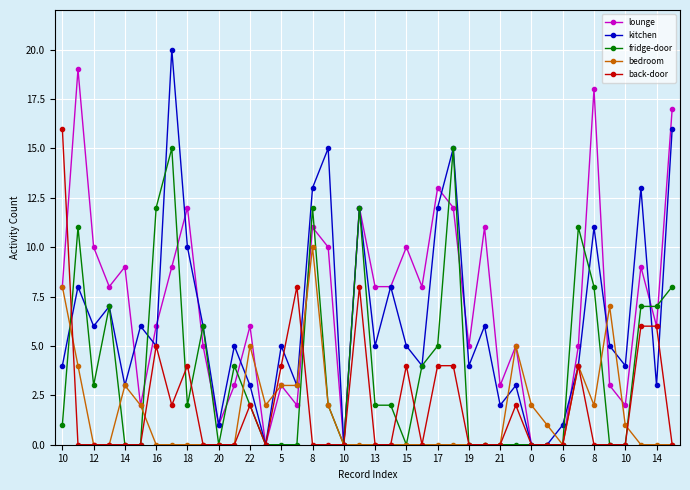

List the series in order of their peak value, lowest first.

bedroom, fridge-door, back-door, lounge, kitchen